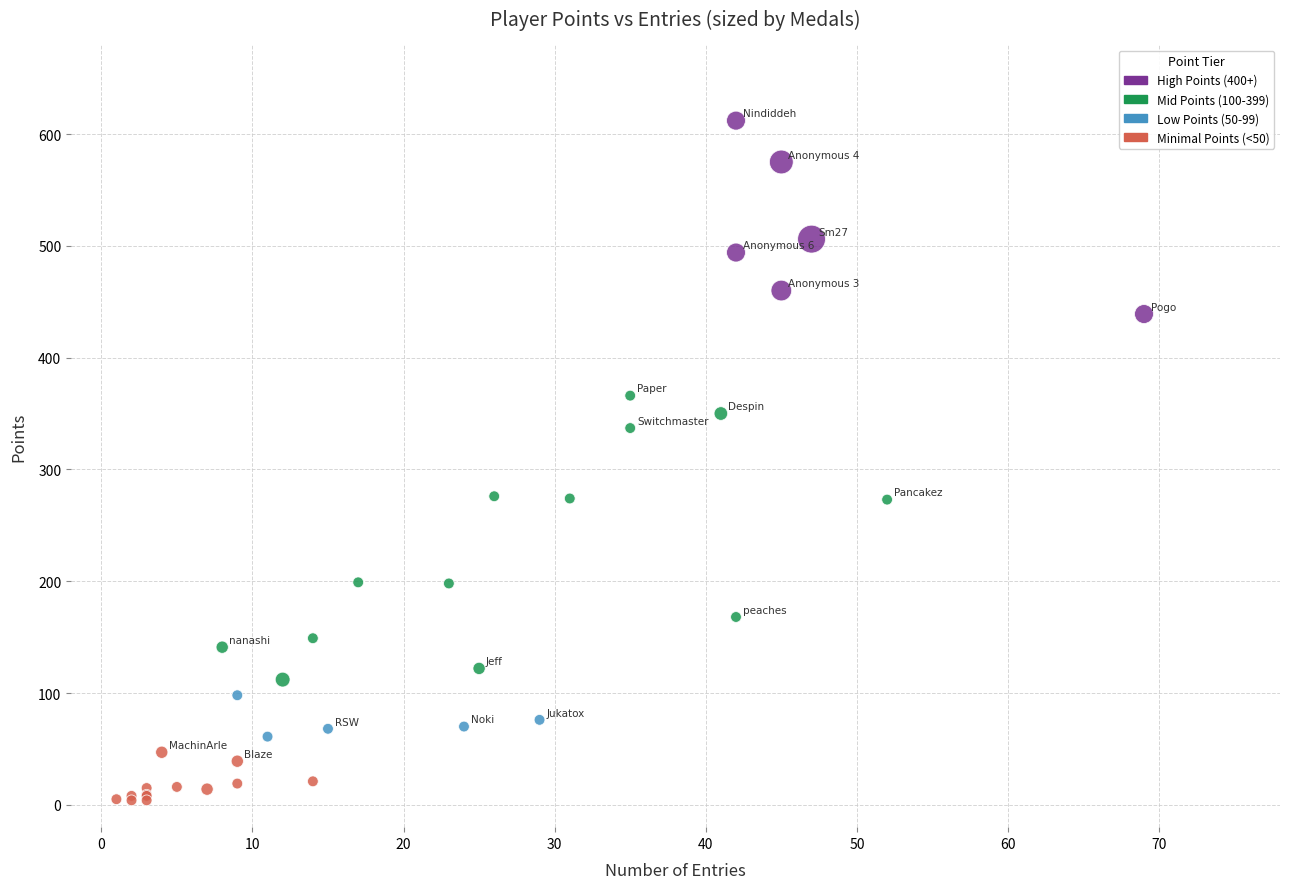

What are all the series names shown in the legend?

High Points (400+), Mid Points (100-399), Low Points (50-99), Minimal Points (<50)